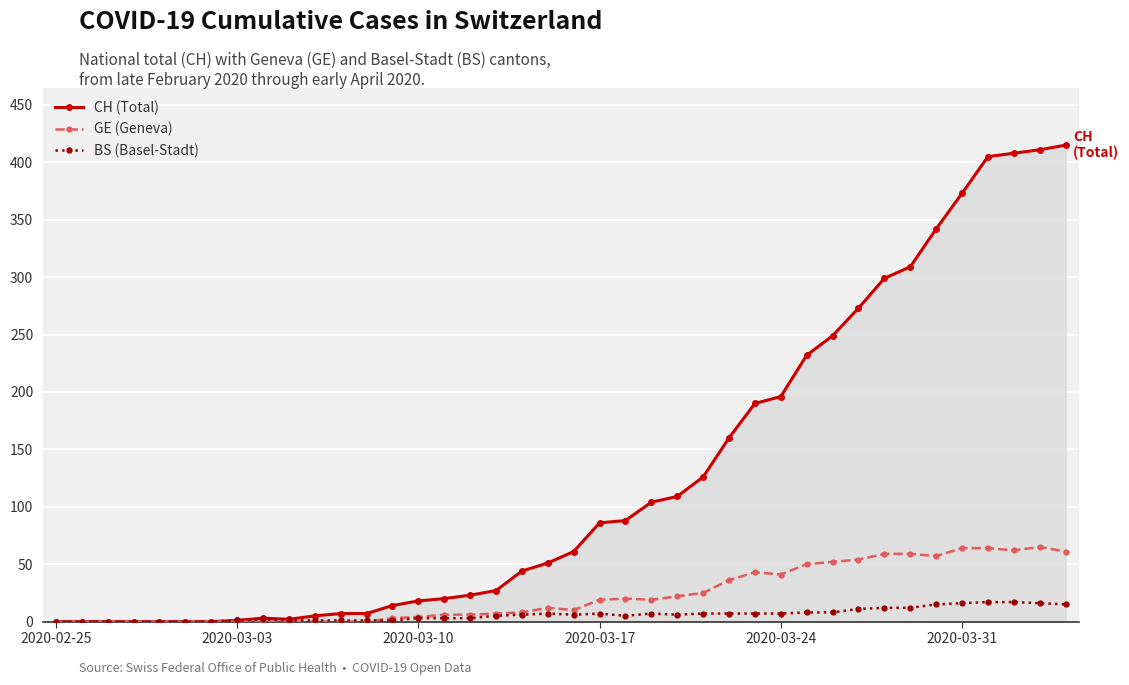

What is the maximum value shown in the chart?

415